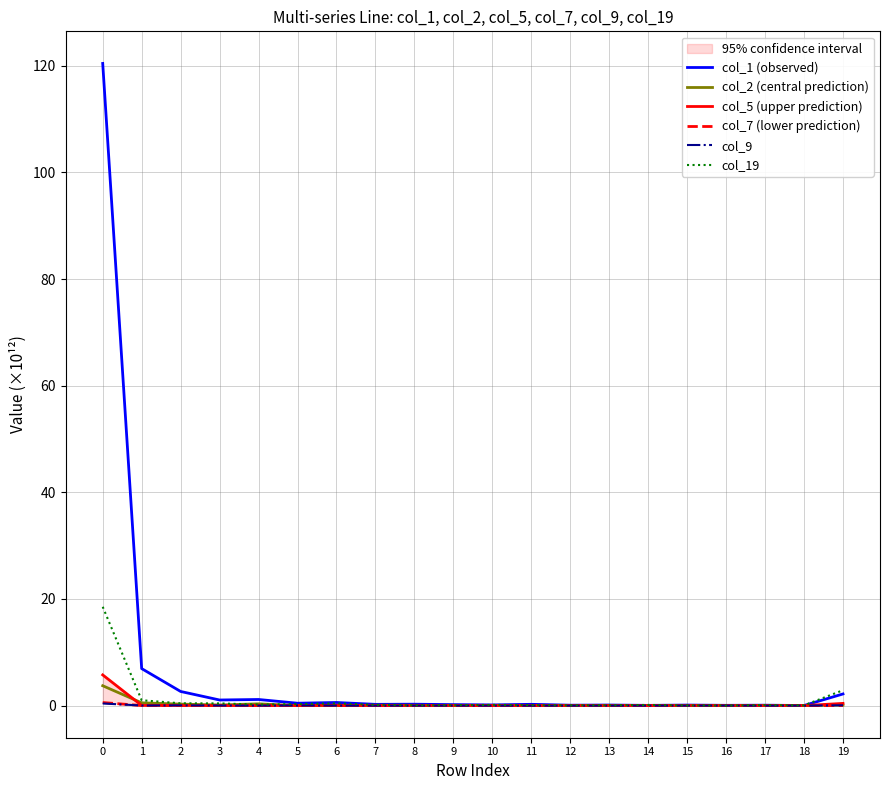

The col_19 series shows 0.7 at 1. True or false?

False